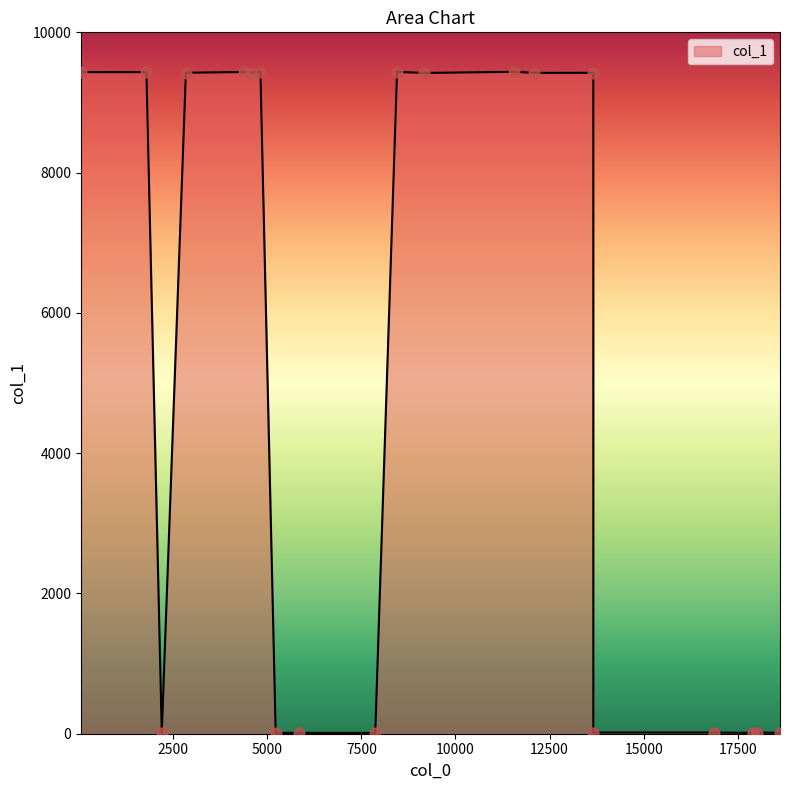

What is the difference between the maximum and minimum values?

9425